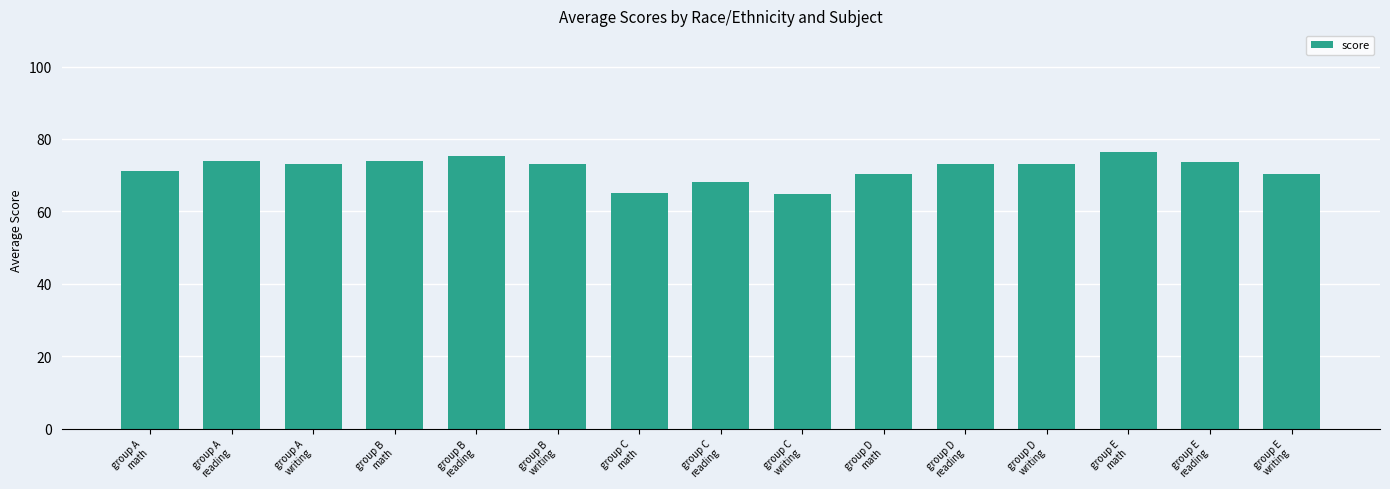

At which category does the chart reach its peak across all series?

group E
math